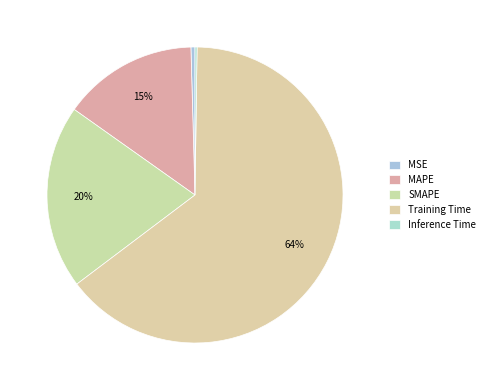

To the nearest percent, what is the combined percentage of MSE and Training Time?

65%